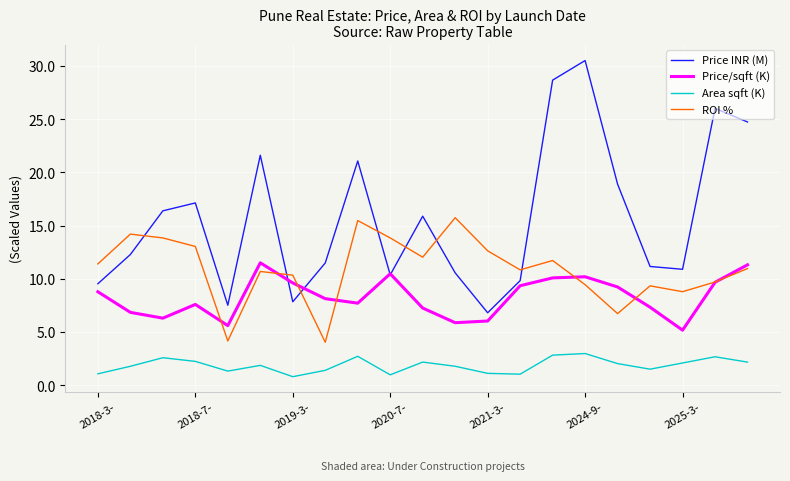

Which series has the largest total across all categories?

Price INR (M)